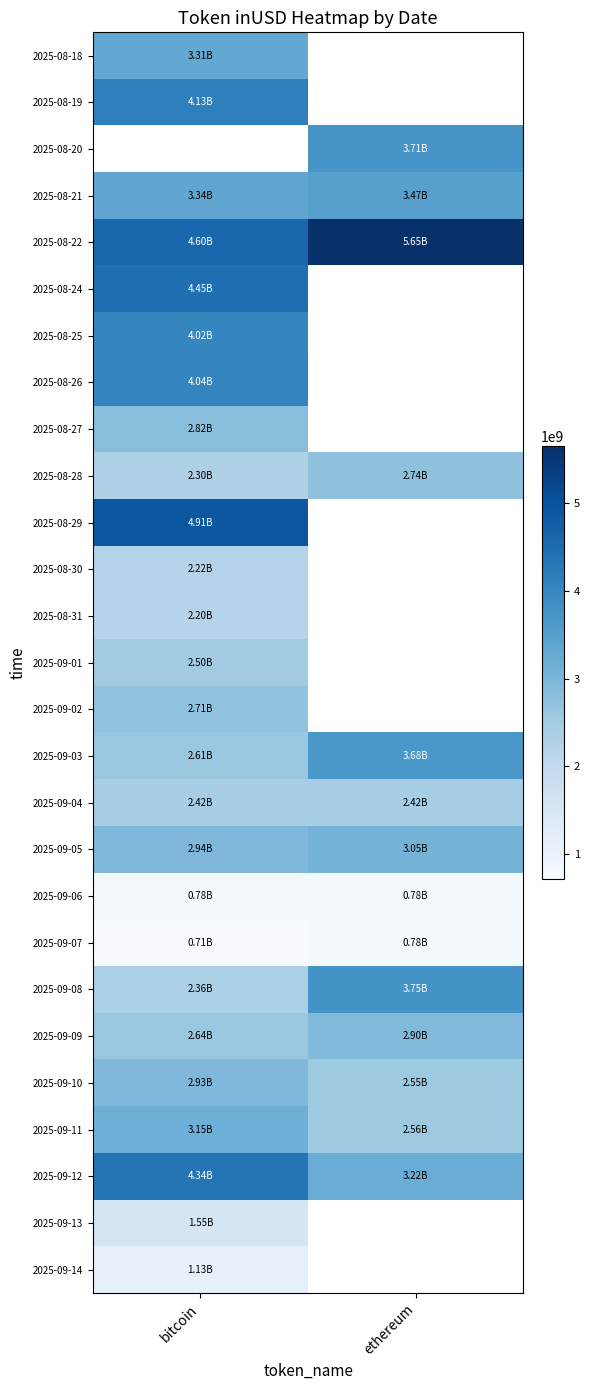

Is the value of 2025-08-21 at ethereum greater than the value of 2025-08-22 at bitcoin?

No